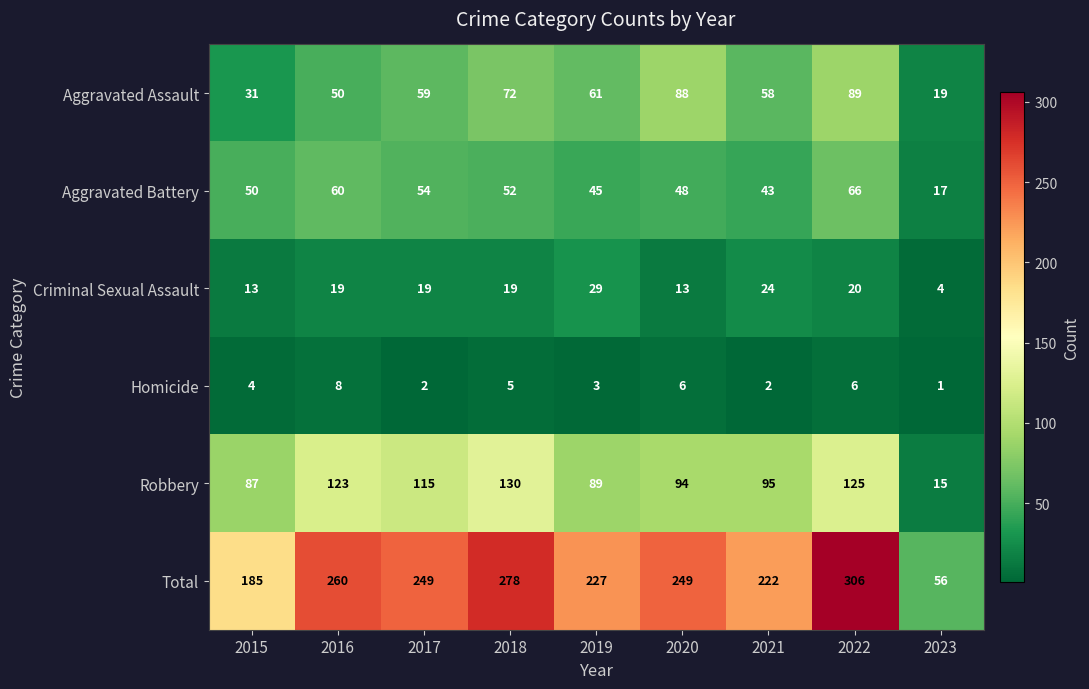

At which label is Homicide closest to 4?

2015